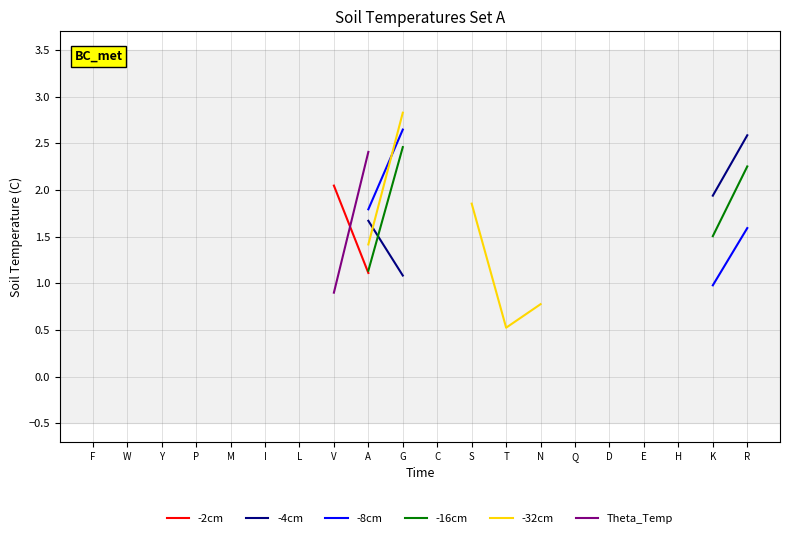

Does the chart display data point markers on the line(s)?

No